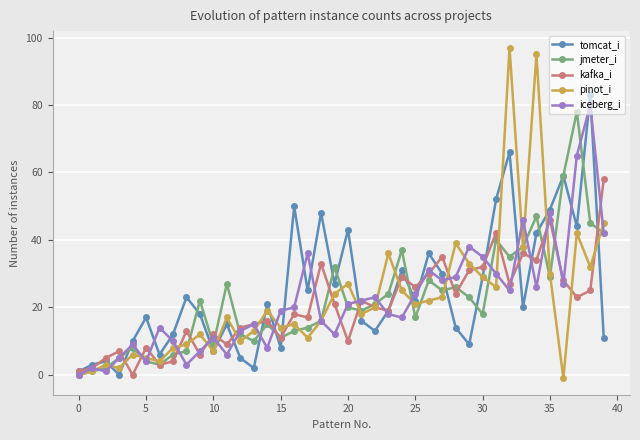

Which series has the widest spread of values?

pinot_i